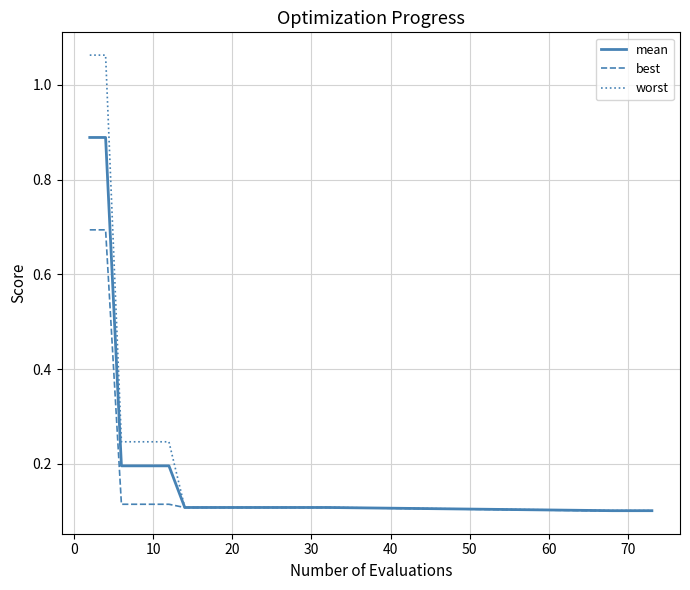

List the series in order of their peak value, highest first.

worst, mean, best